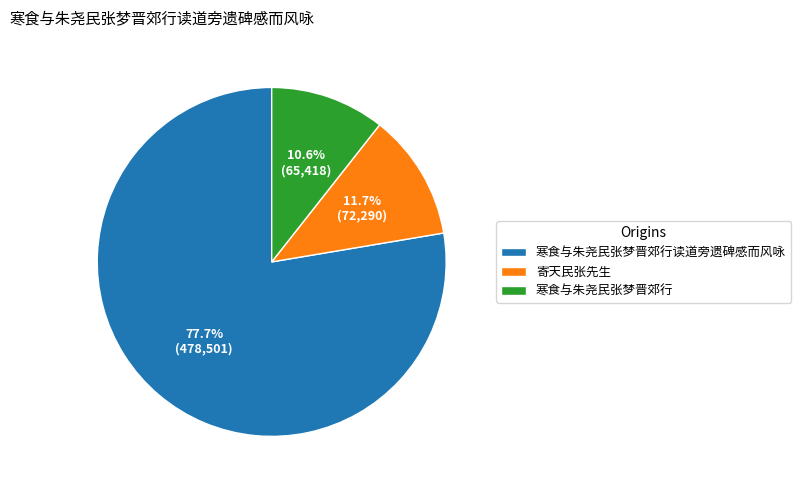

Is the sum of 寄天民张先生 and 寒食与朱尧民张梦晋郊行读道旁遗碑感而风咏 greater than half?

Yes